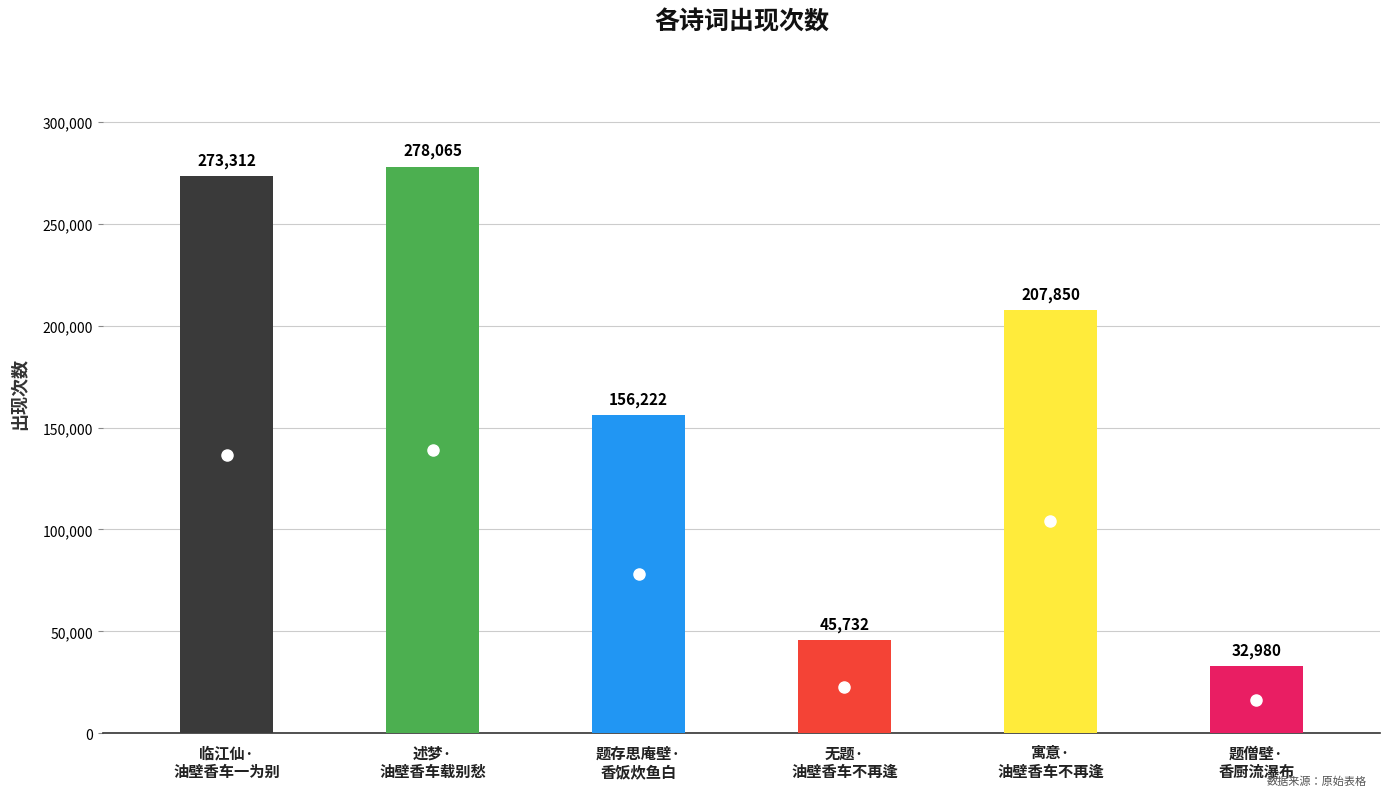

Are the bars grouped side by side (vs. stacked)?

No